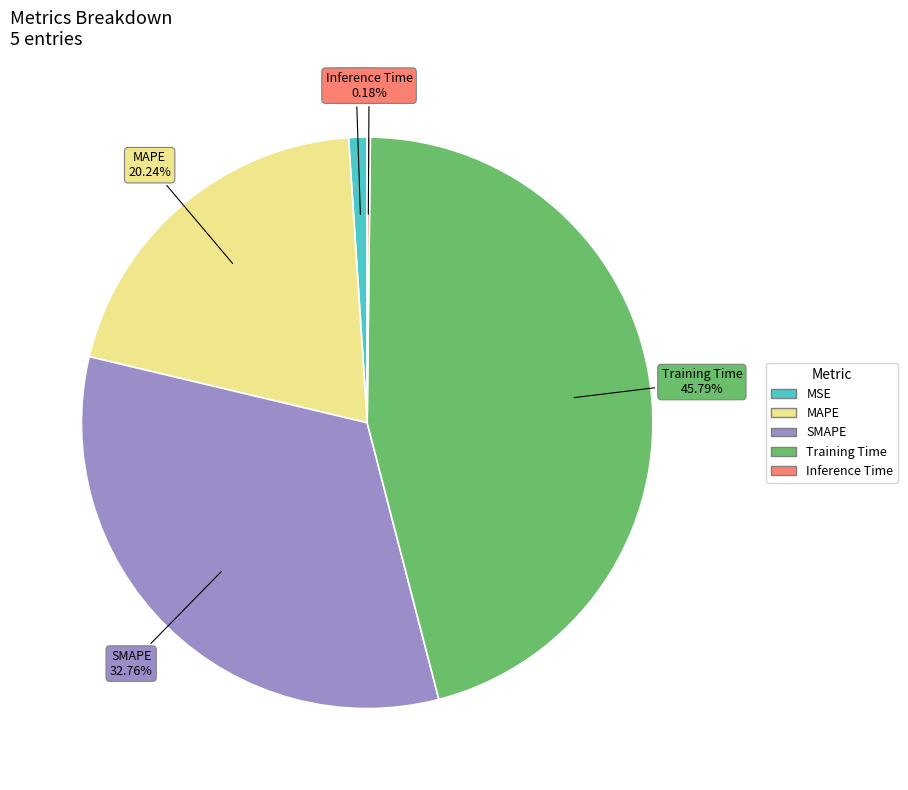

Between SMAPE and MAPE, which is larger?

SMAPE